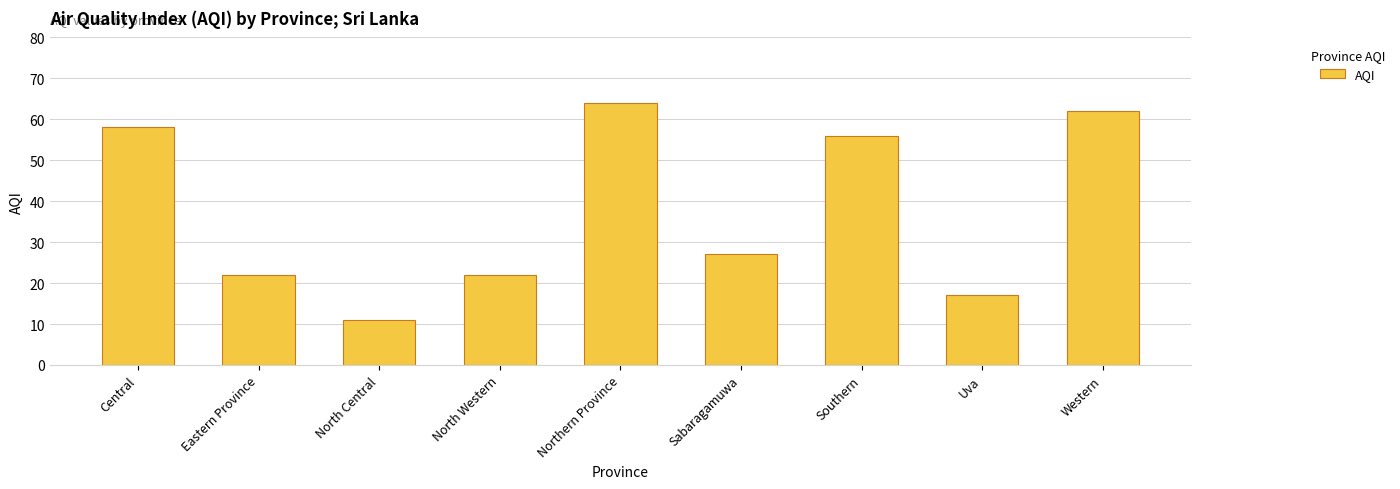

Are the bars horizontal?

No